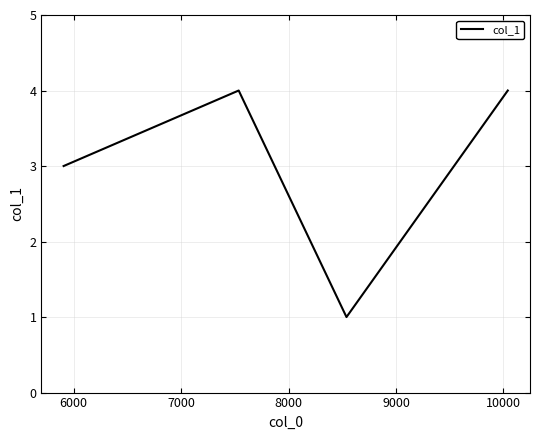

What is the maximum value shown in the chart?

4